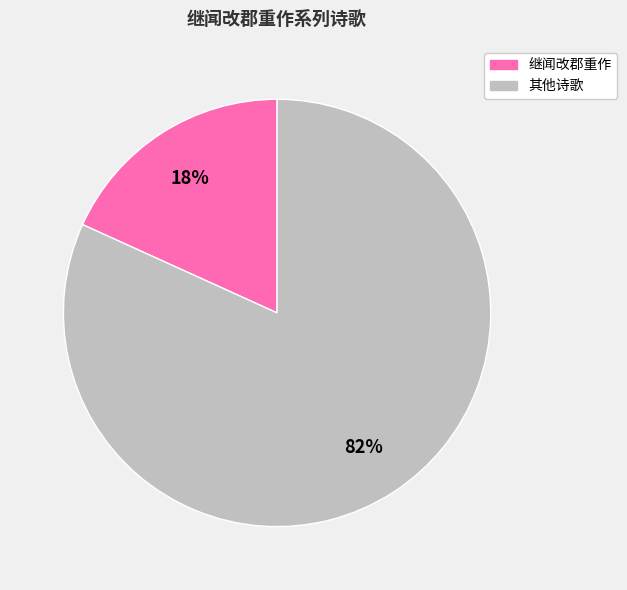

To the nearest percent, what is the average slice percentage?

50%